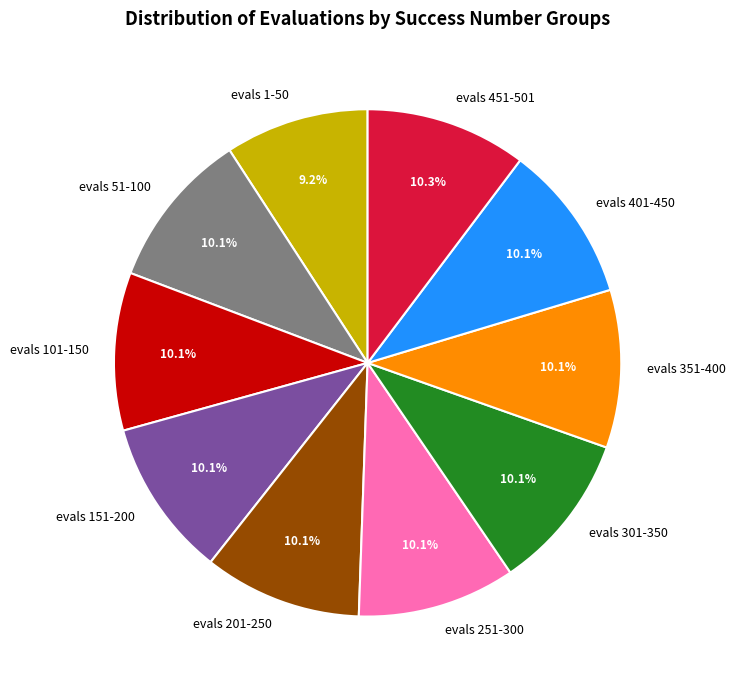

What percentage do evals 51-100 and evals 451-501 together represent?

20.3%